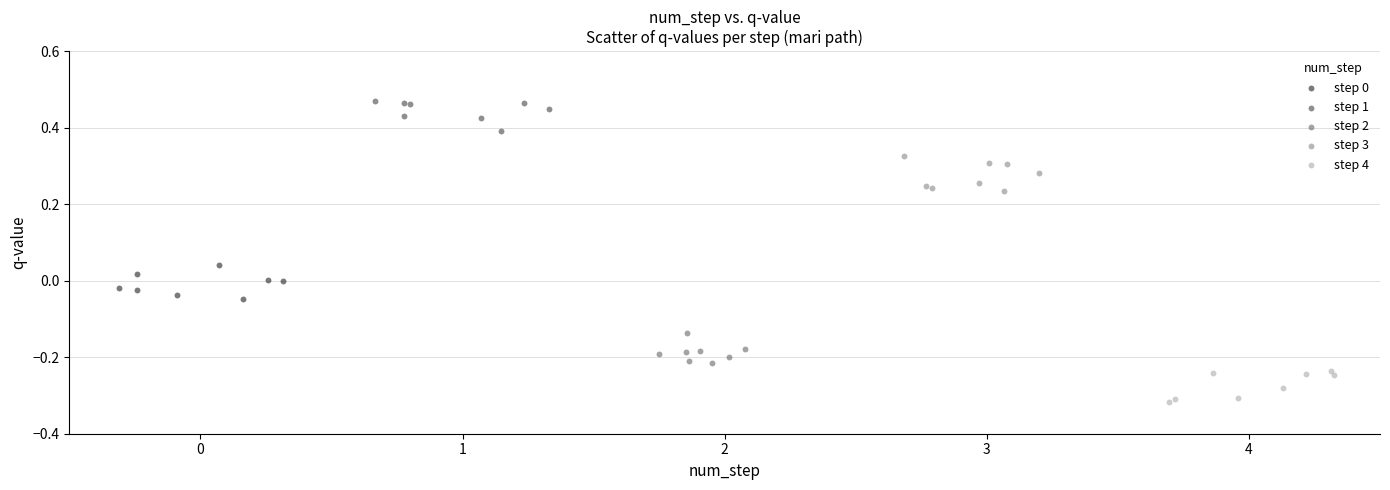

Which series contains the lowest Y value?

step 4